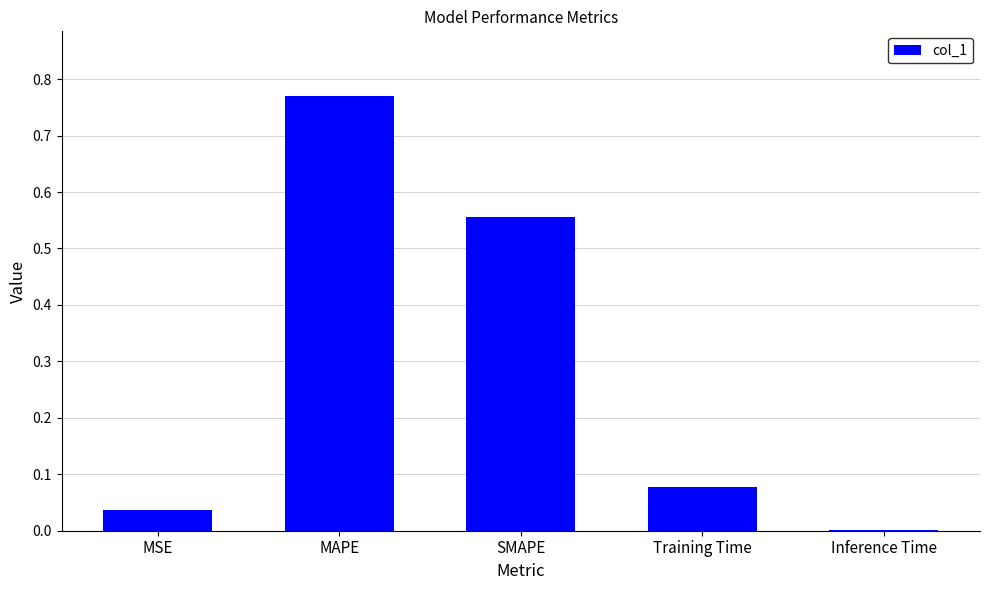

The value at MSE is 0.0. True or false?

True